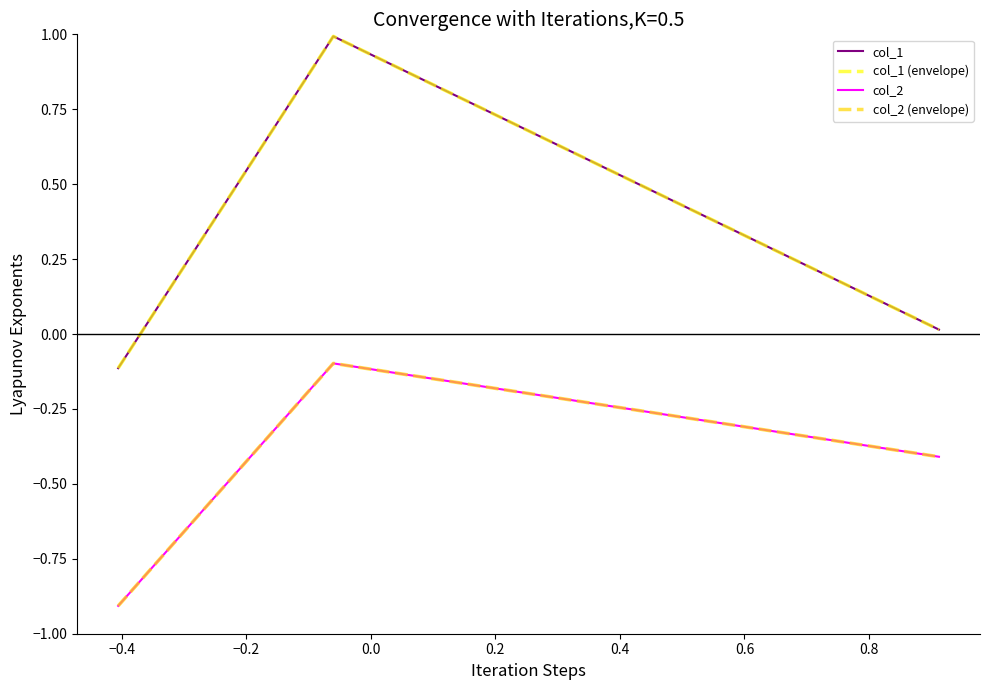

Does the chart display data point markers on the line(s)?

No